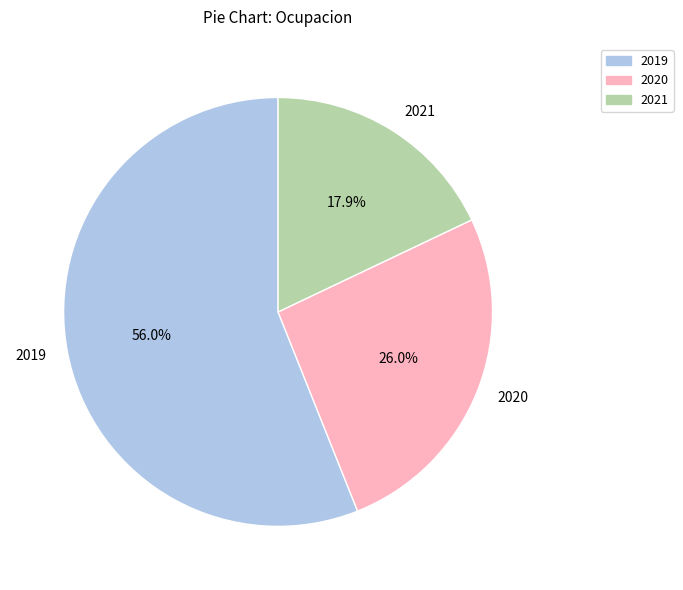

Does any single category account for the majority?

Yes